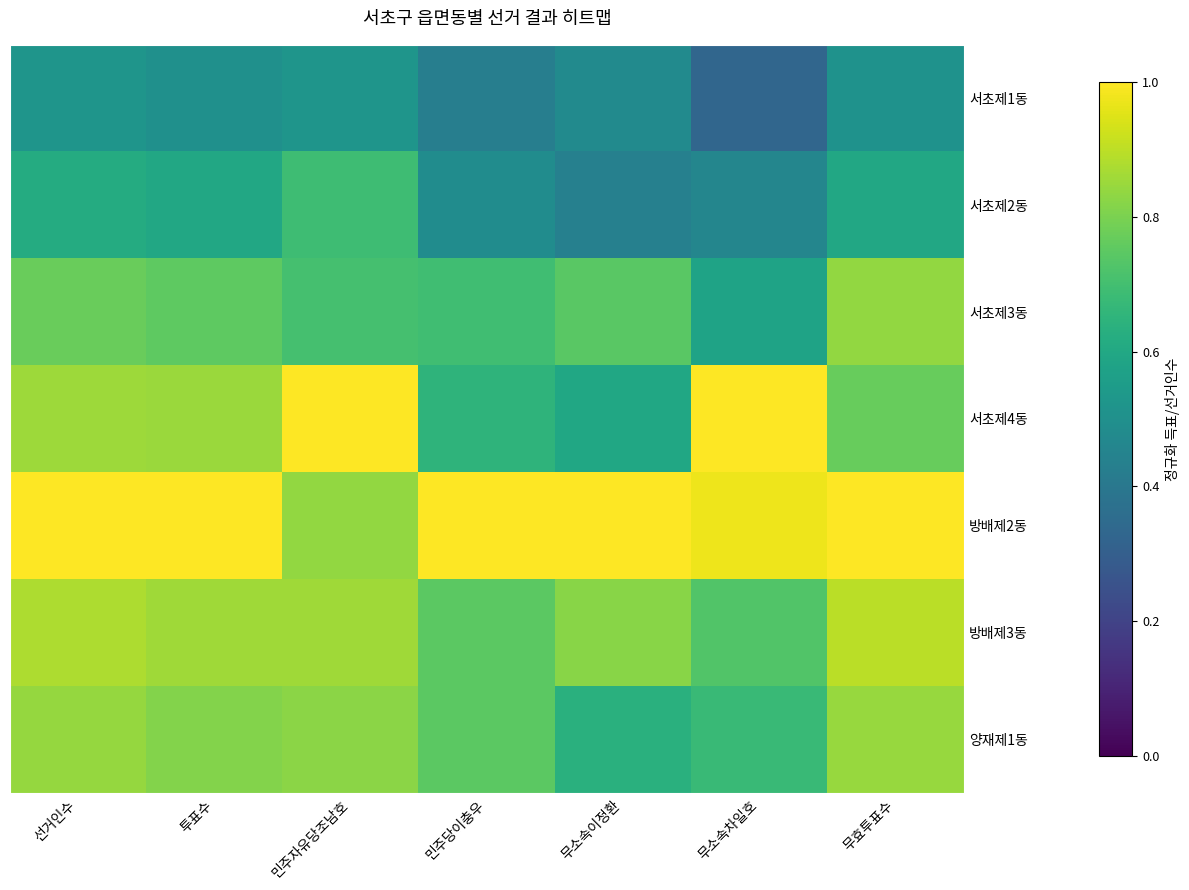

At how many categories does at least one series exceed 0?

7